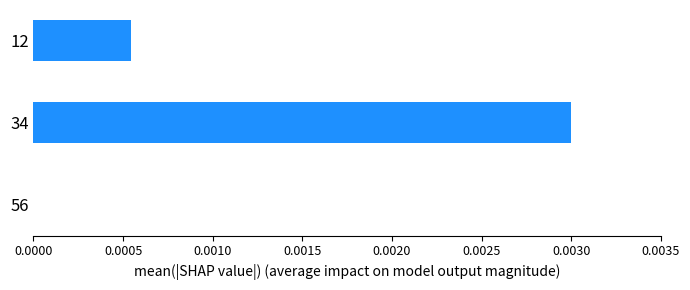

Does the chart contain stacked bars?

No